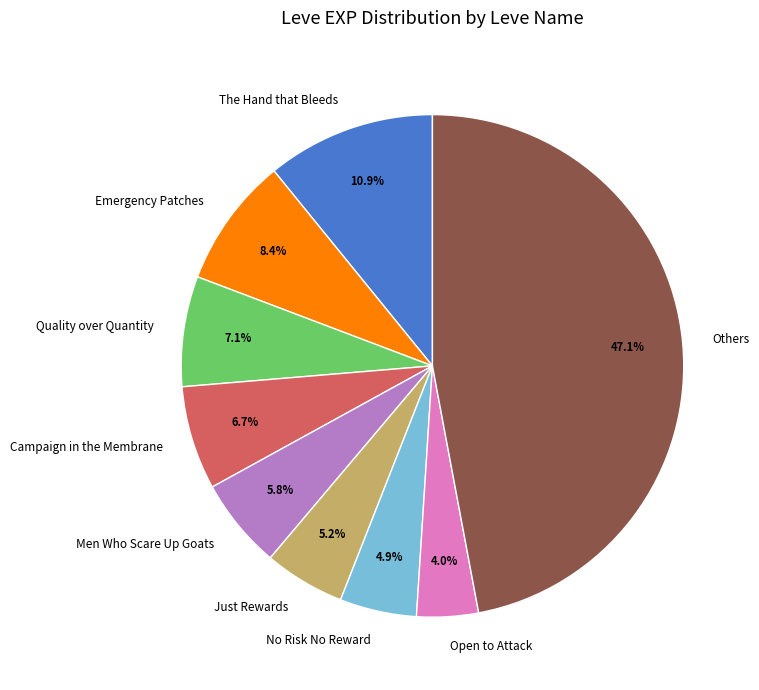

What is the total percentage of Just Rewards and Open to Attack?

9.2%